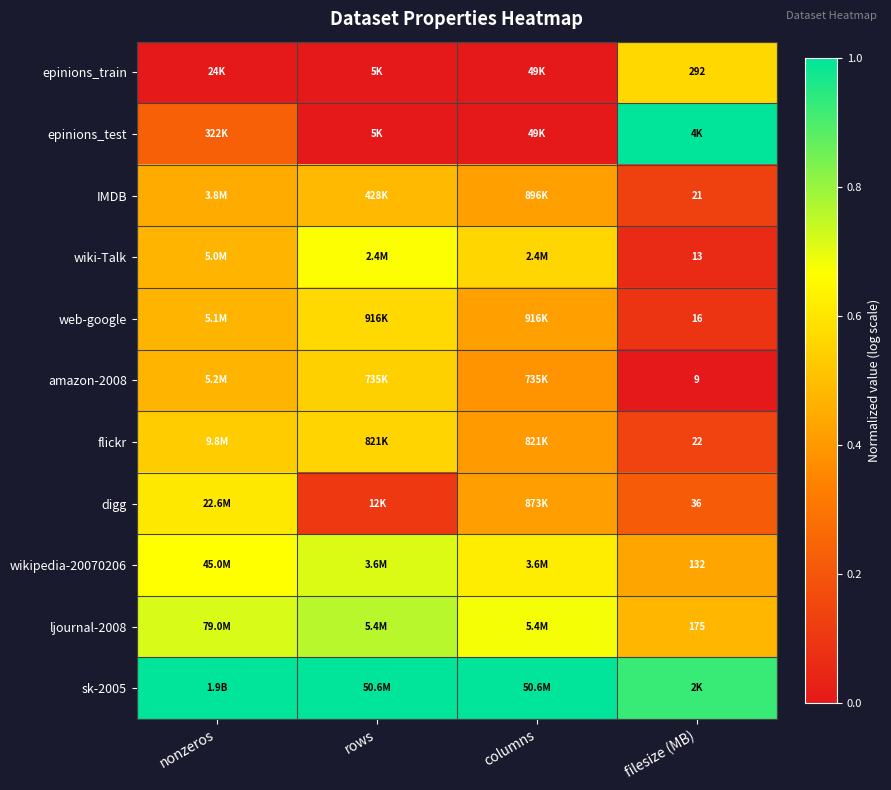

Which series has the largest total across all categories?

sk-2005